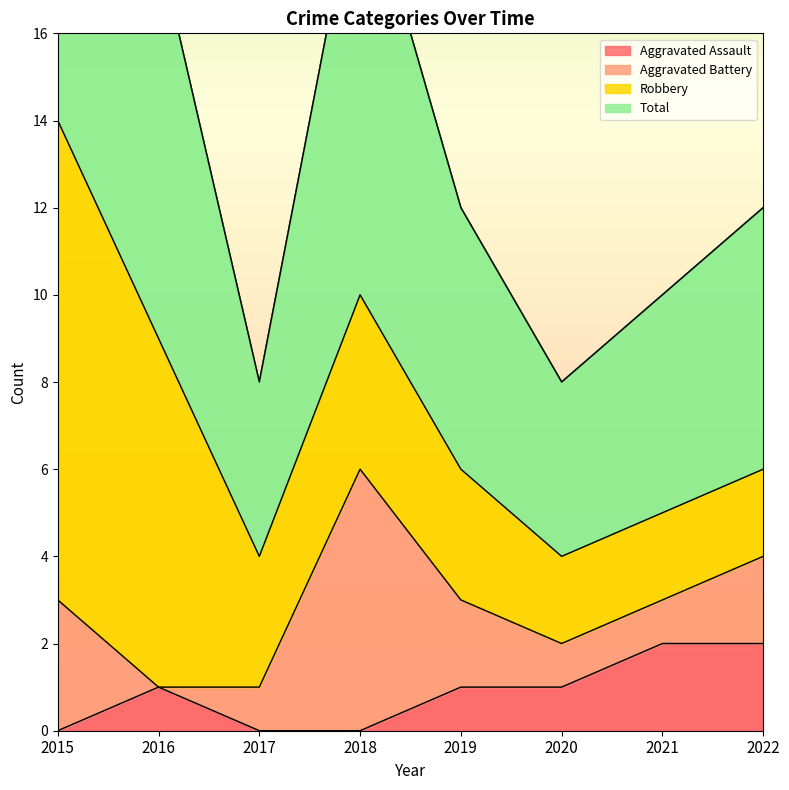

What is the value of the Total point at the 4th from the left?

10